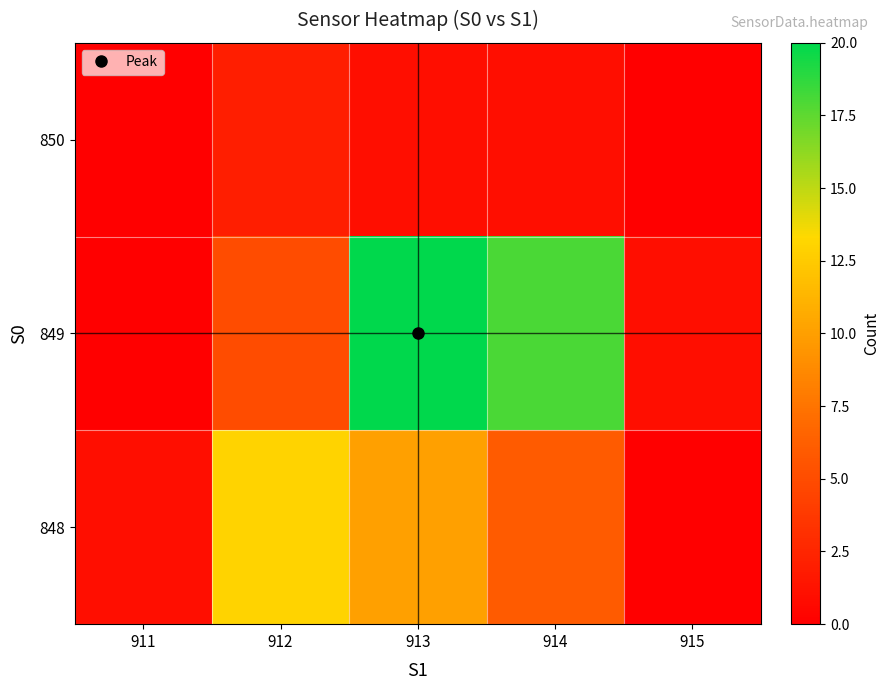

At how many categories does at least one series exceed 8?

3